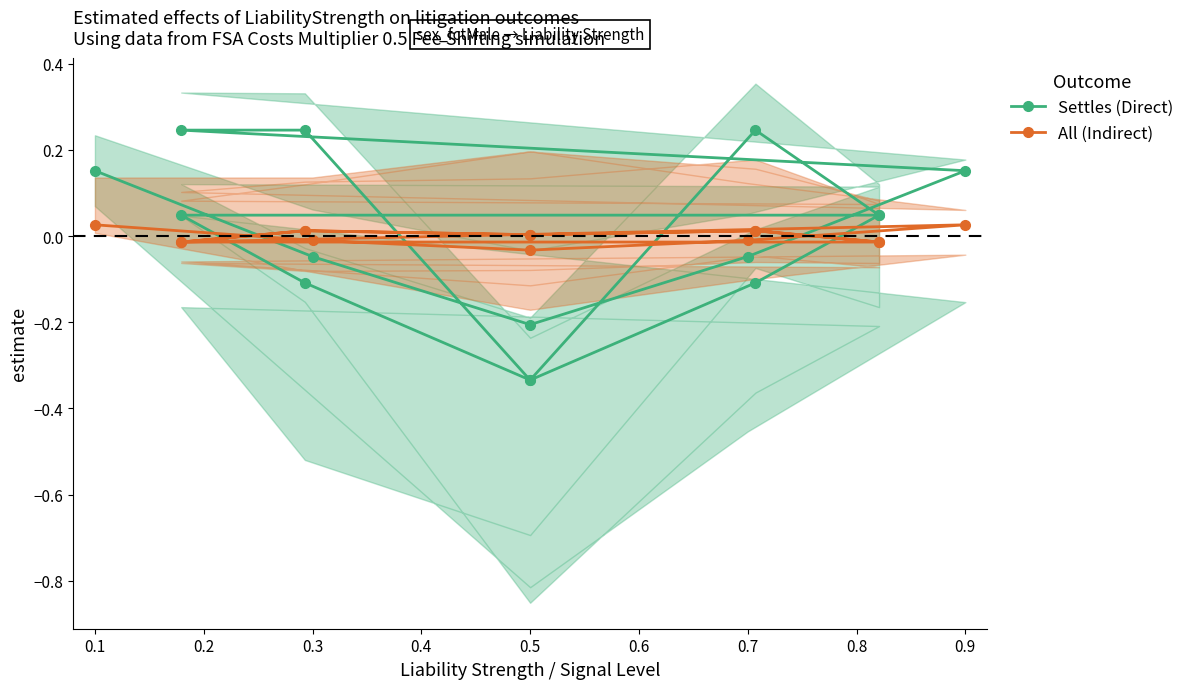

How many data points in All (Indirect) are above 0?

8